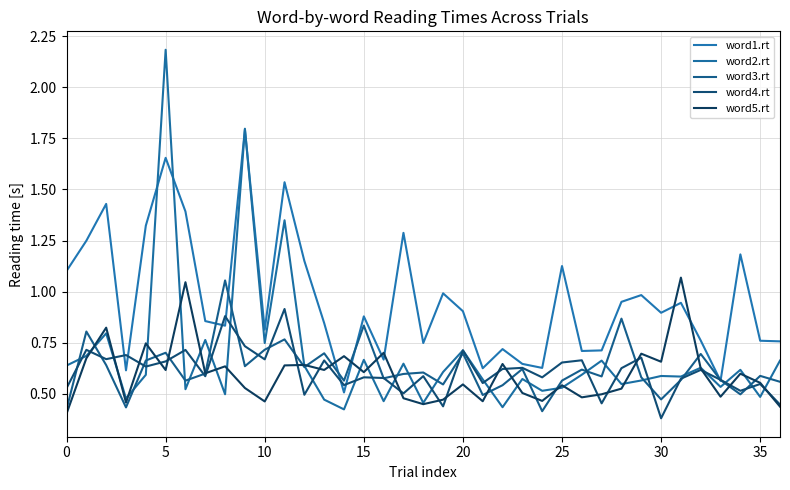

Does the chart display data point markers on the line(s)?

No